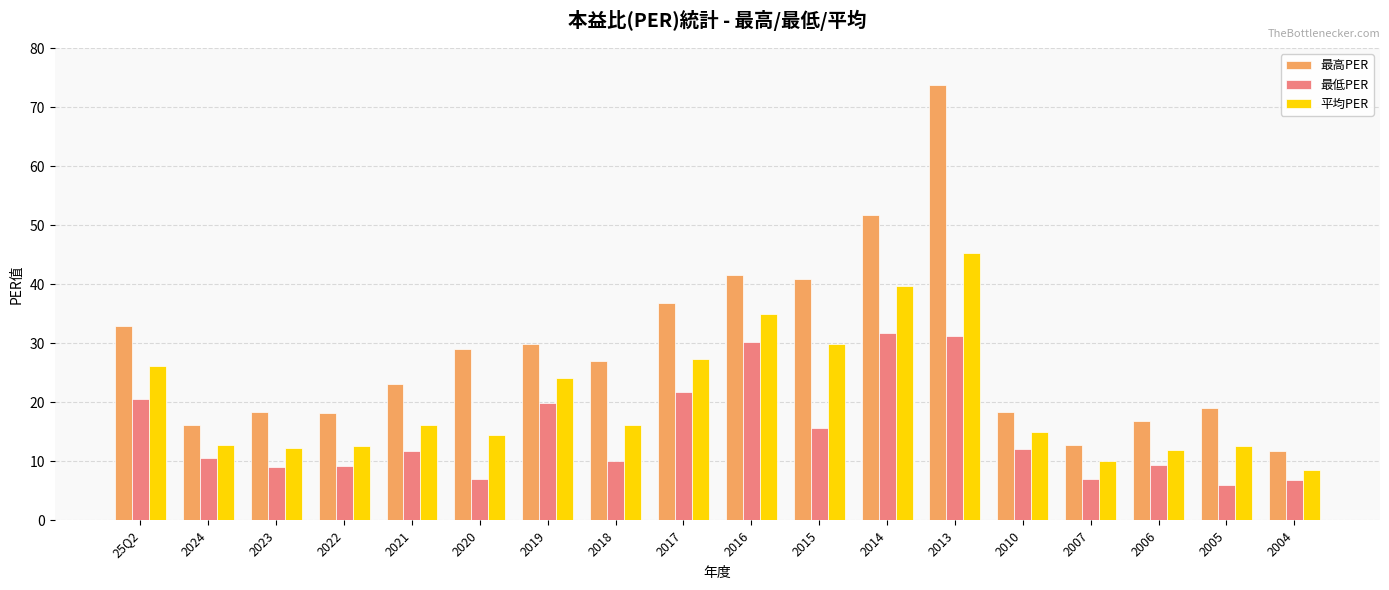

What is the difference between the second highest and minimum values in the 最低PER series?

25.2